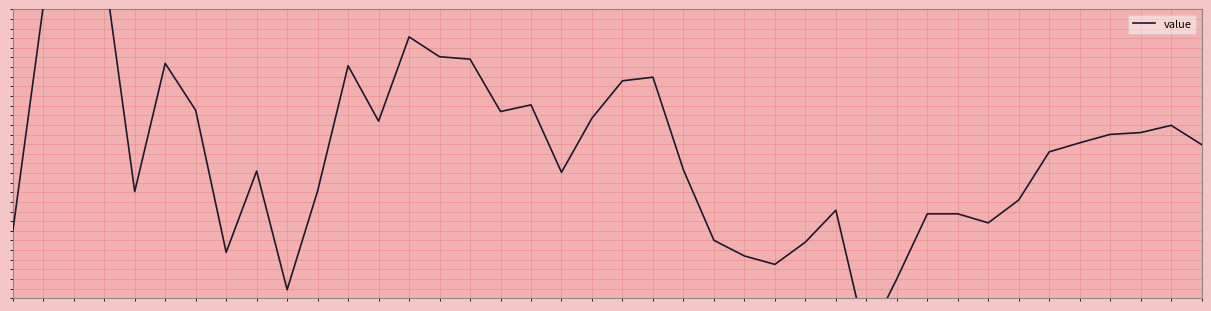

At which category does the data reach its first local peak?

3